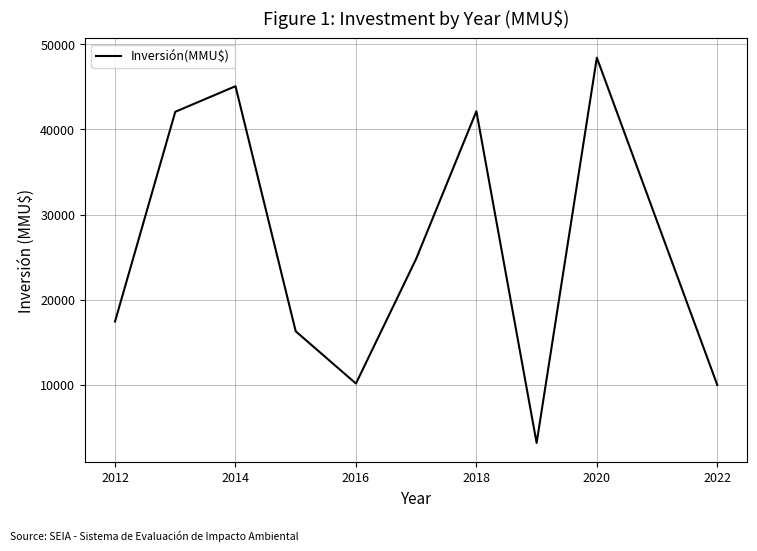

What is the minimum value shown in the chart?

3200